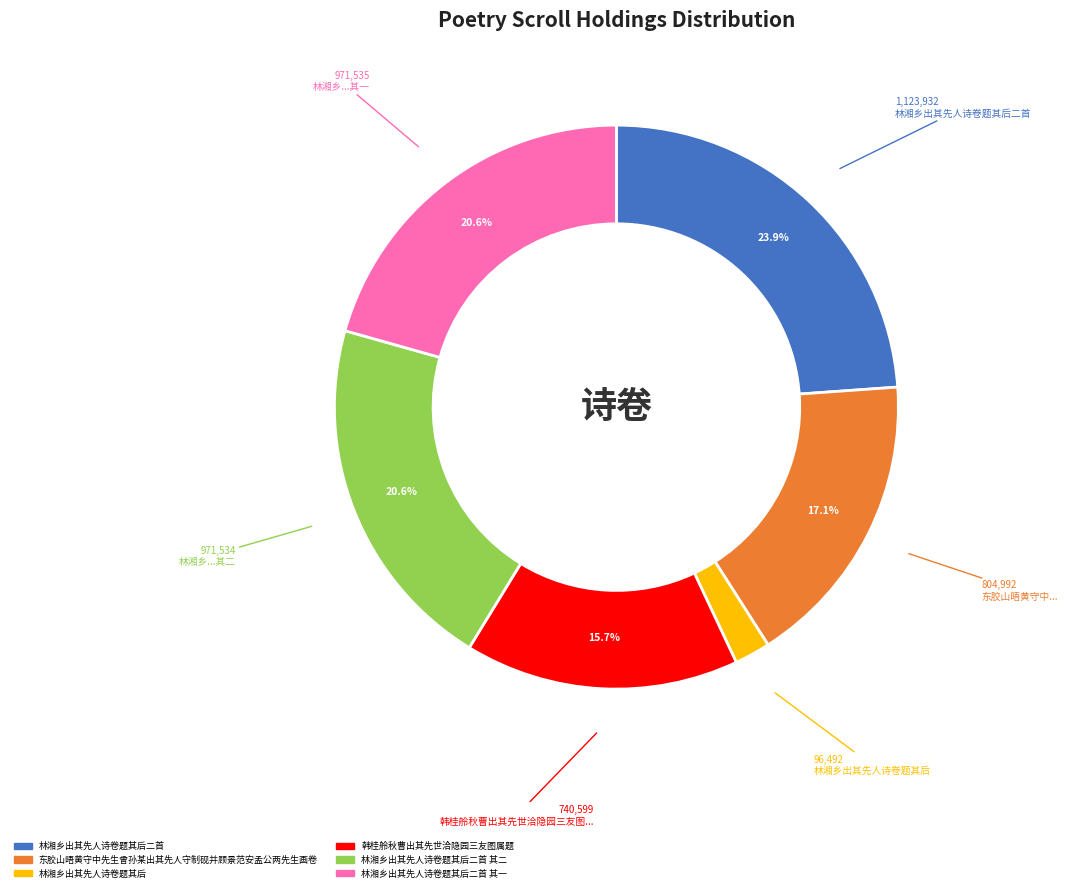

Does 东胶山晤黄守中先生曾孙某出其先人守制砚并顾景范安孟公两先生画卷 represent more than half of the total?

No